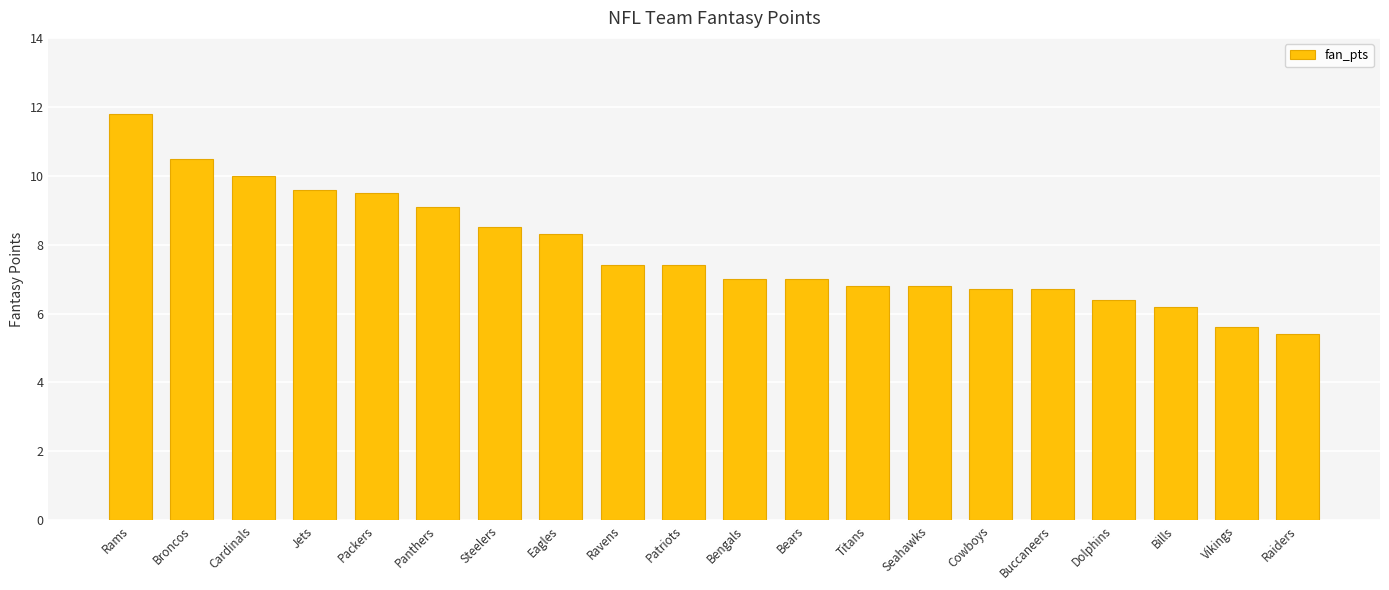

What is the approximate value at Vikings?

5.6